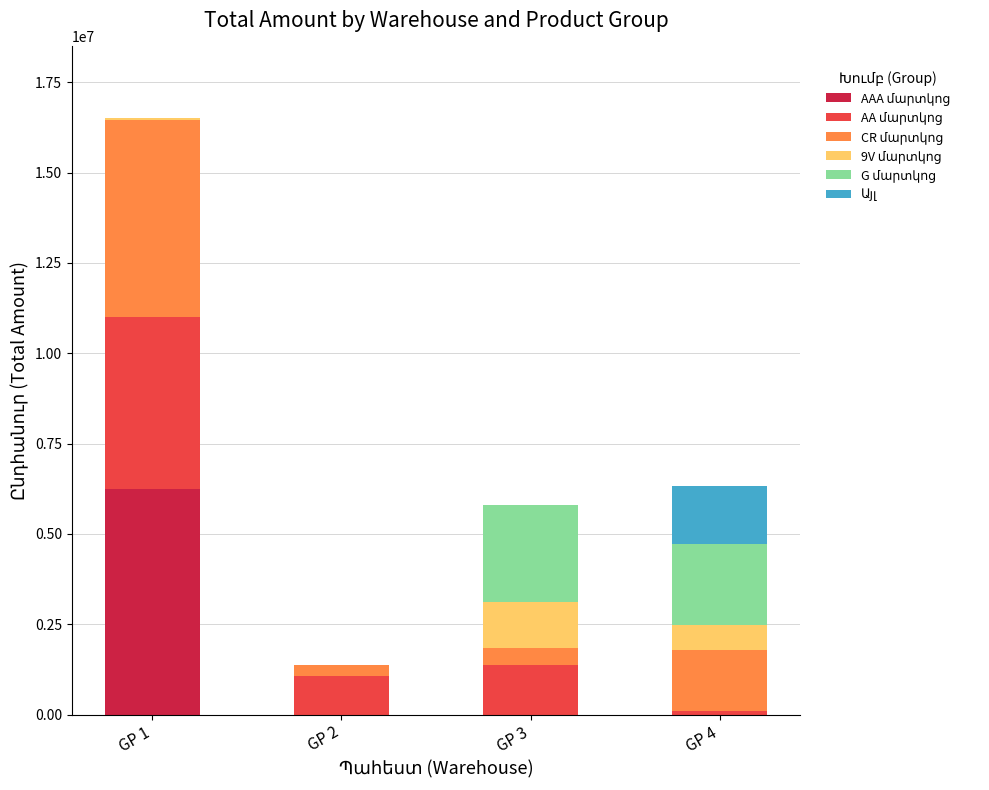

At which category is the sum across all series the highest?

GP 1